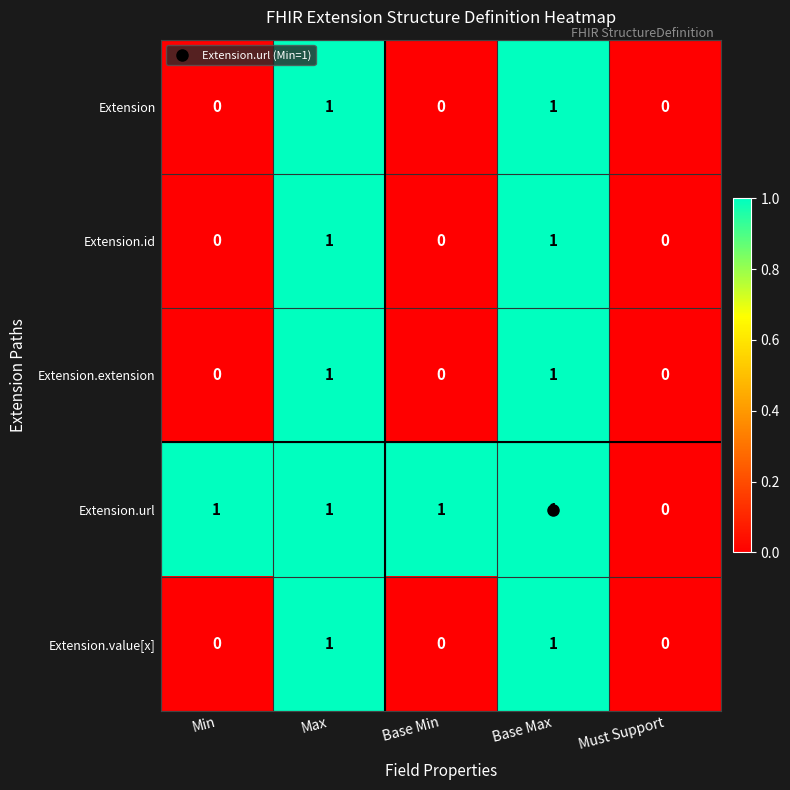

What is the total value across all series at Base Max?

5